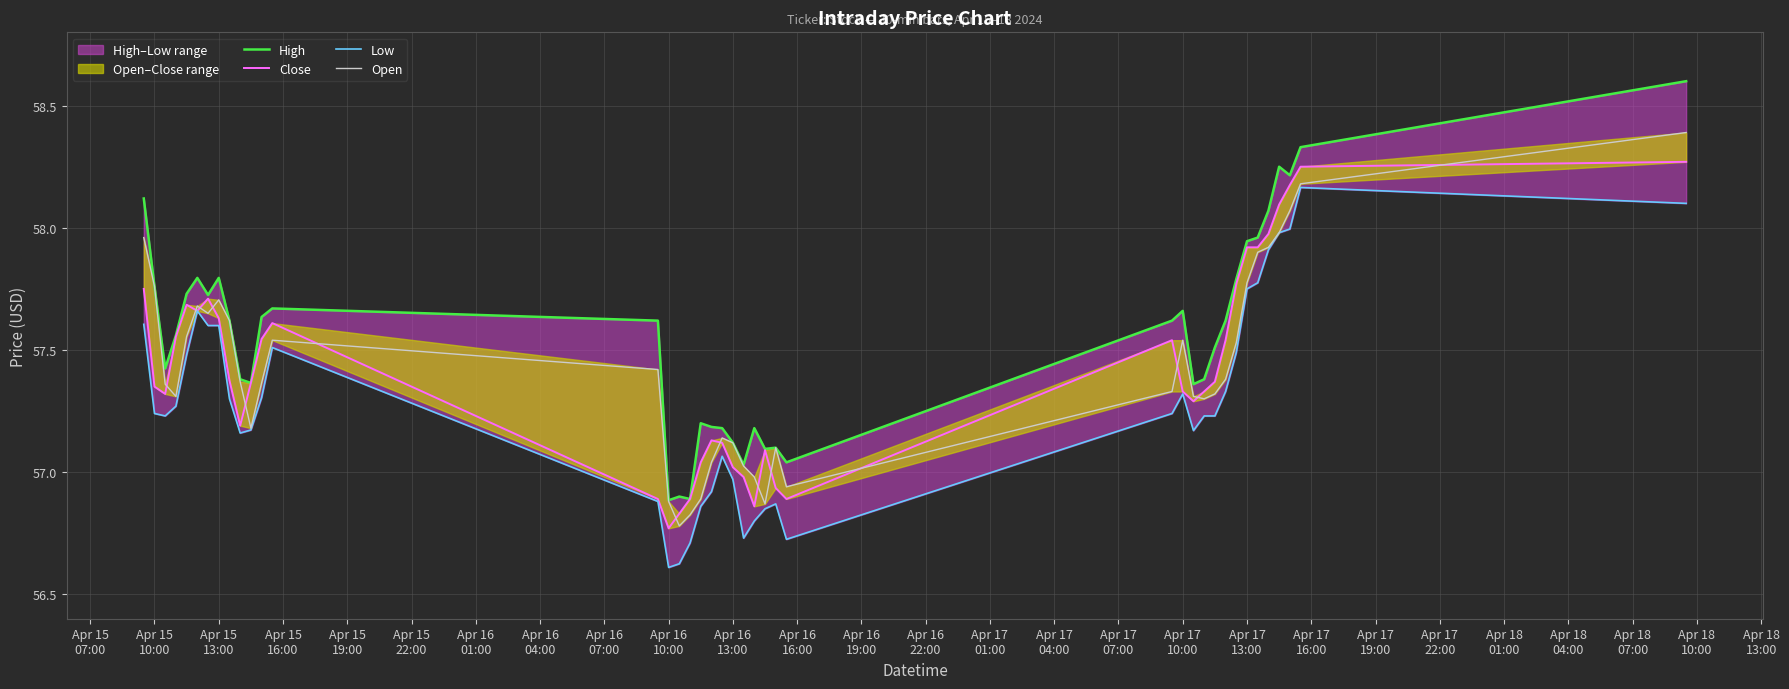

True or false: Open and Low intersect in this chart.

False